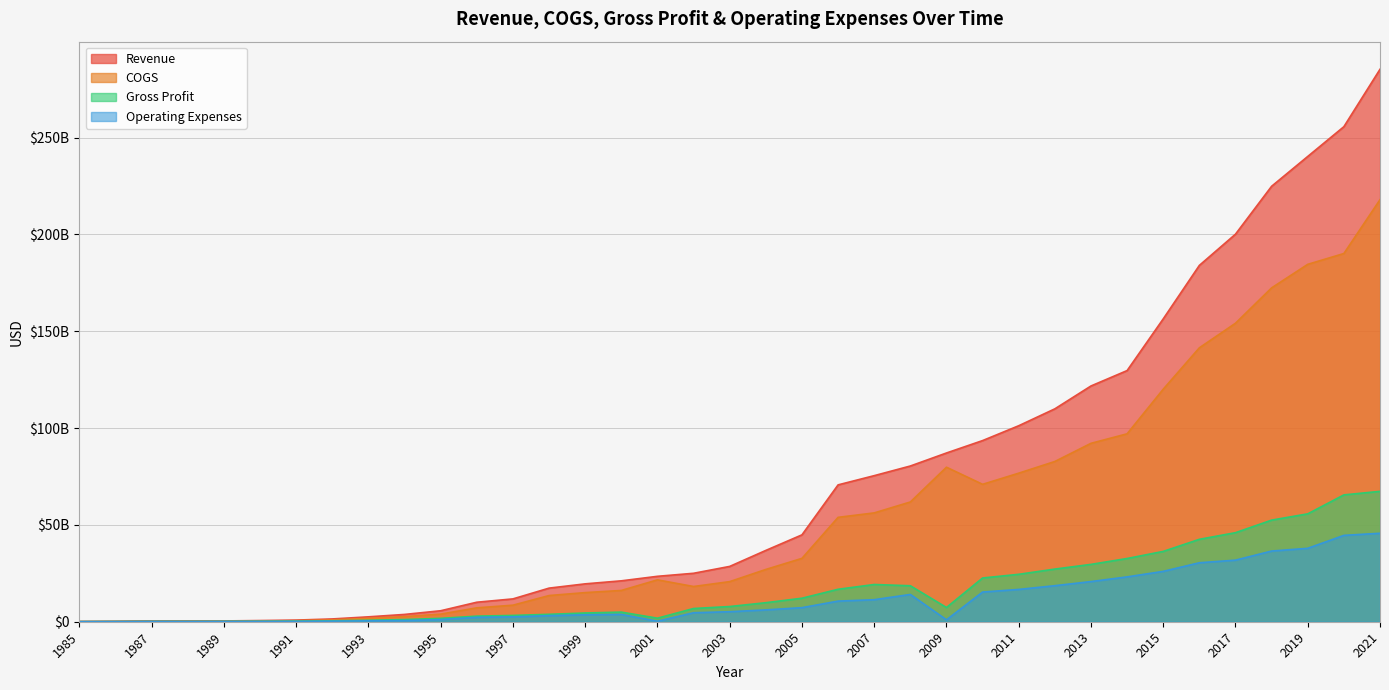

True or false: Operating Expenses and COGS intersect in this chart.

False